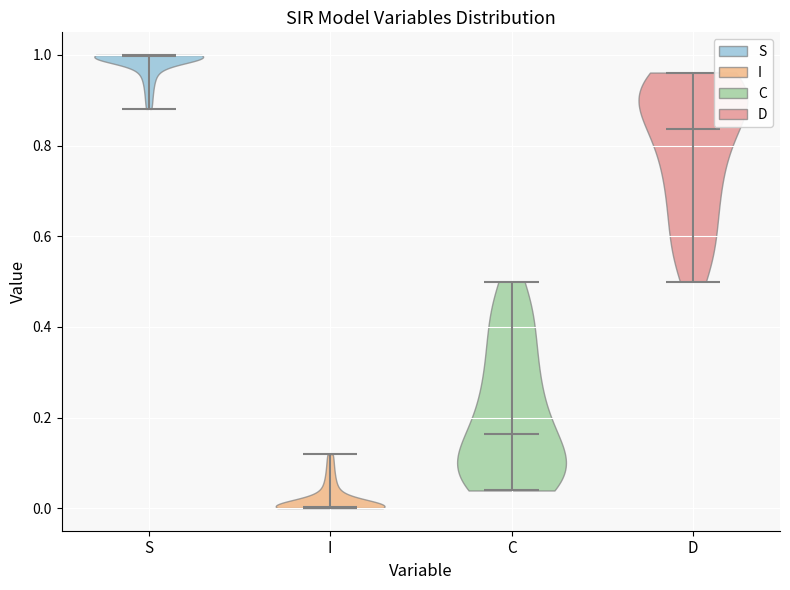

Reading left to right, read every violin against the y-axis: where its median line is, and the lowest and highest points it reaches. The values are not printed on the chart, so give them approximately, as read against the axis.

S: median line 1.00, lowest point 0.88, highest point 1.00
I: median line 0.00, lowest point 0.00, highest point 0.12
C: median line 0.16, lowest point 0.04, highest point 0.50
D: median line 0.84, lowest point 0.50, highest point 0.96